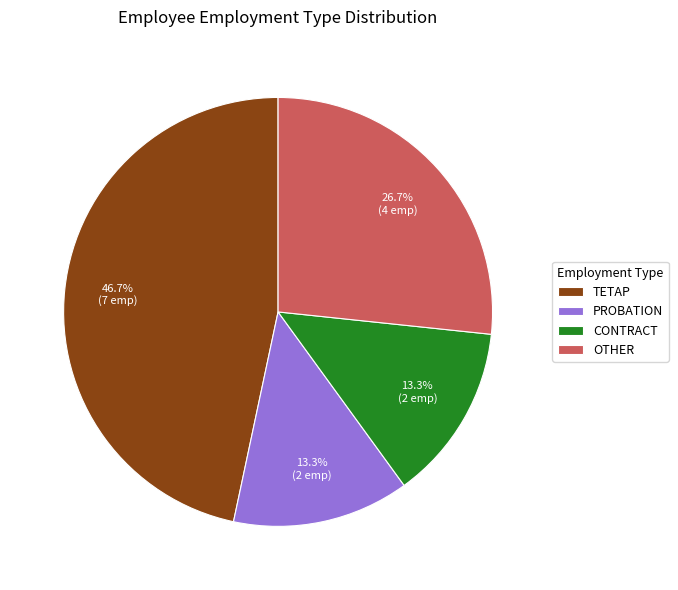

To the nearest percent, what is the difference between the TETAP and PROBATION slice percentages?

33%